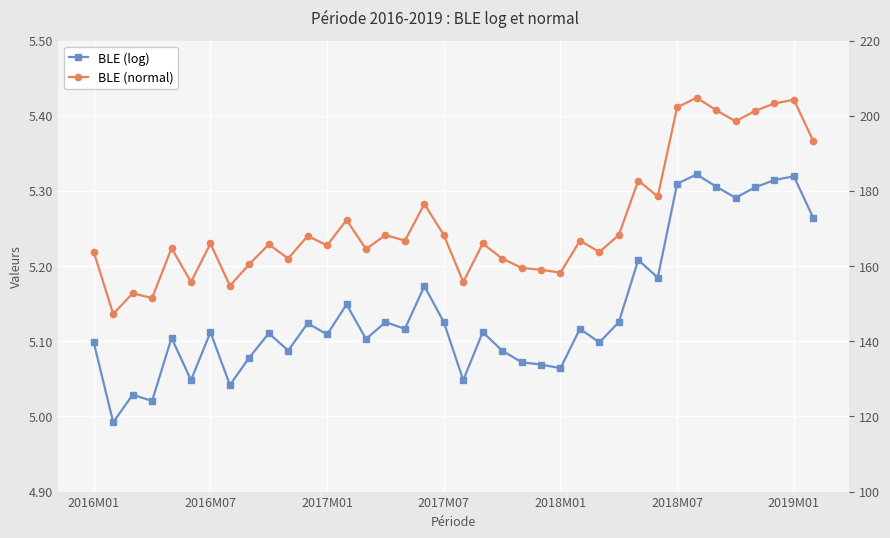

What is the lowest value of the BLE (log) series?

5.0